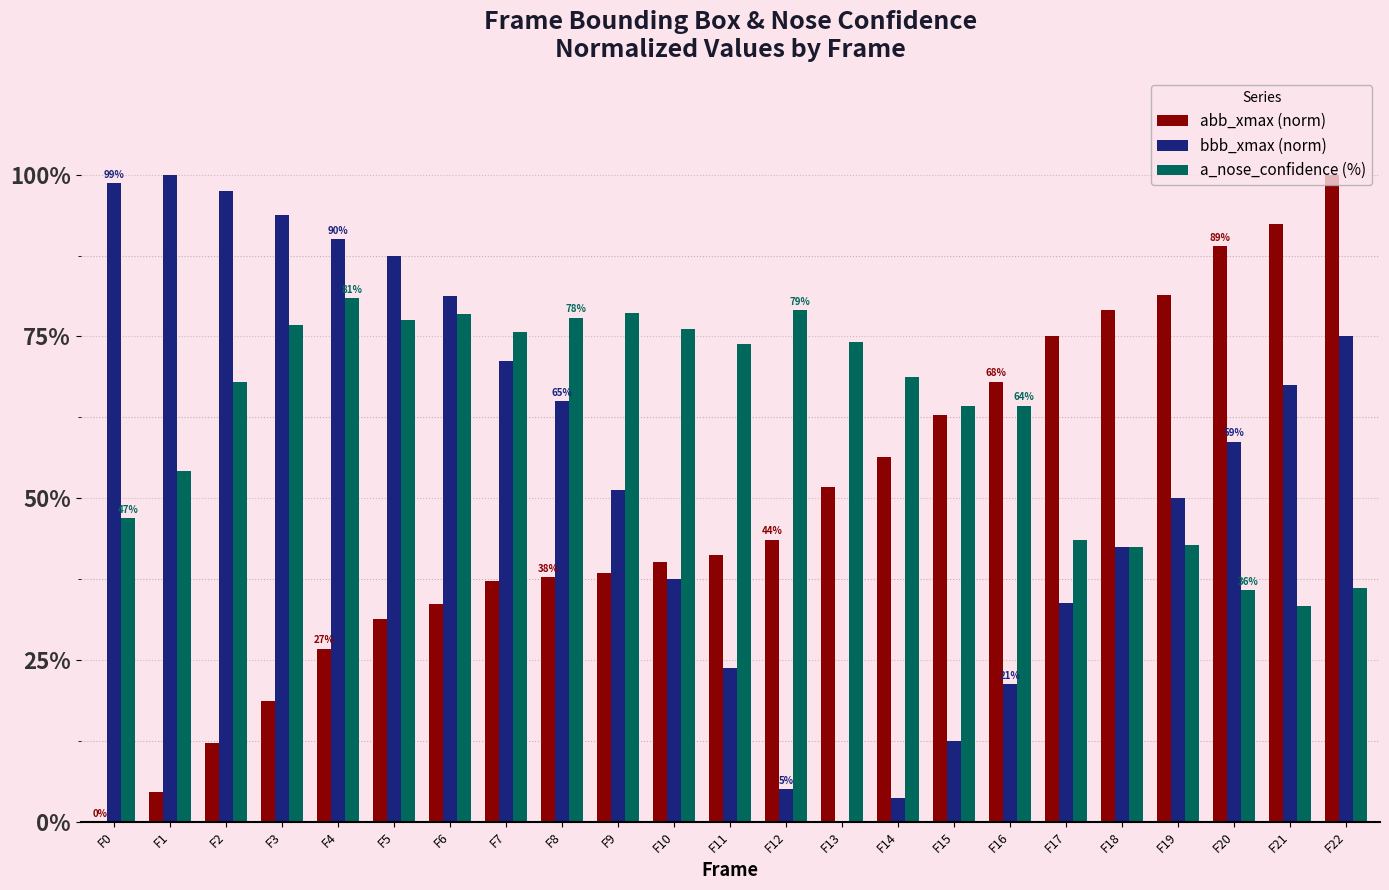

What is the total value across all series at F8?

180.7